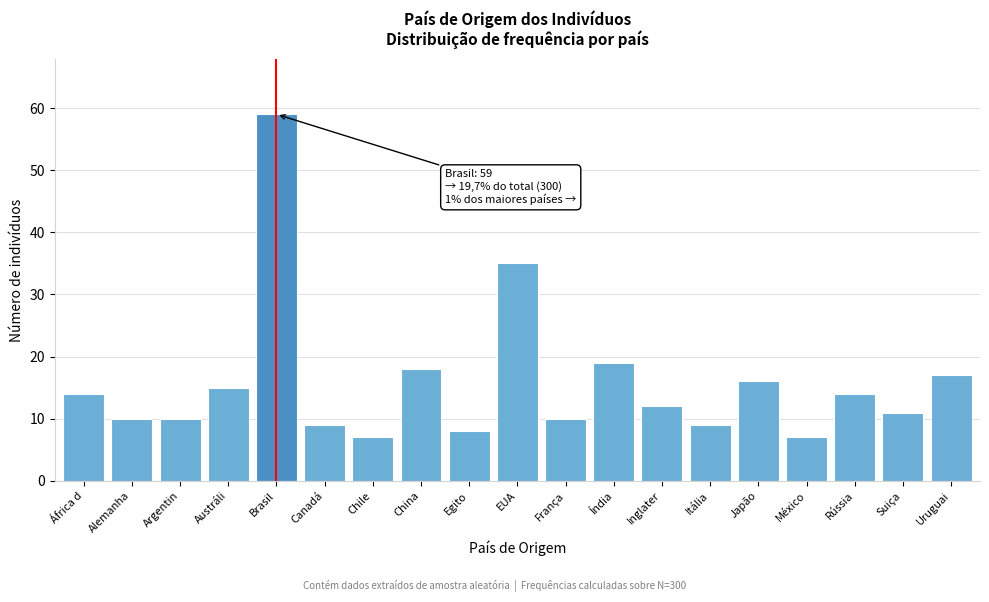

Reading left to right, list all the values displayed in this chart.

14	10	10	15	59	9	7	18	8	35	10	19	12	9	16	7	14	11	17